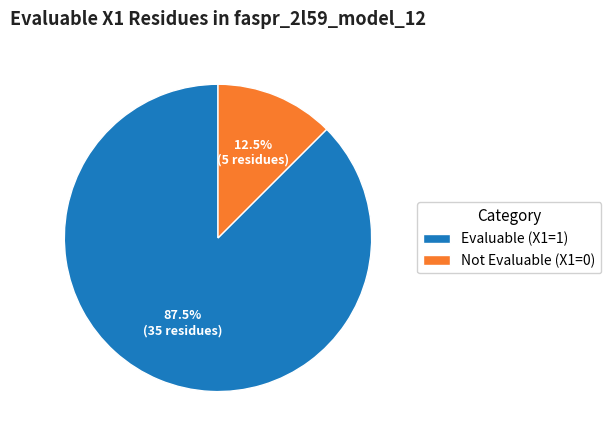

Which has a higher value, Evaluable (X1=1) or Not Evaluable (X1=0)?

Evaluable (X1=1)